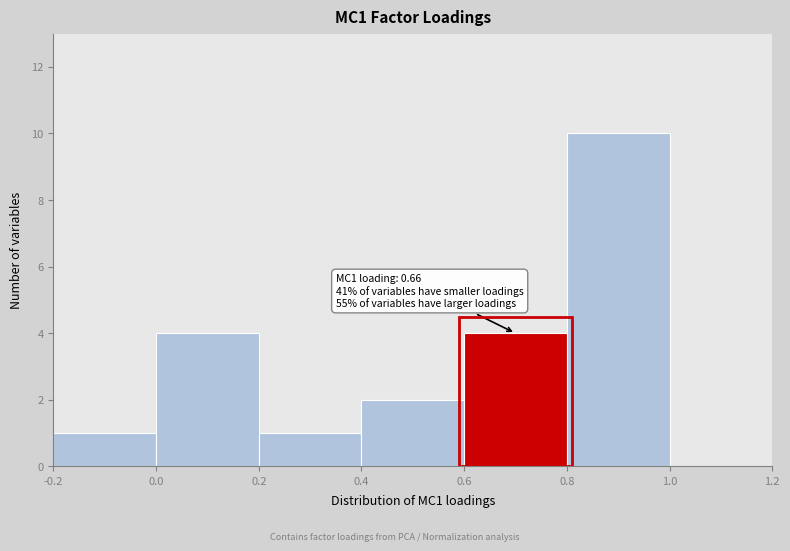

Over which range of the x-axis is the bar tallest?

0.8 to 1.0